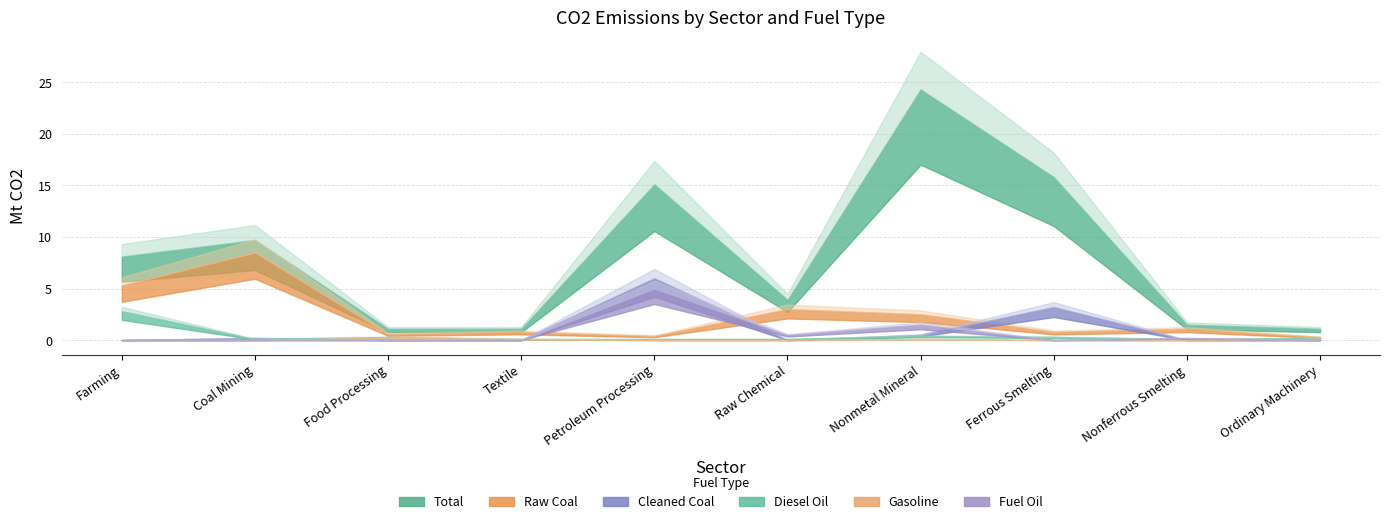

Between Petroleum Processing and Nonmetal Mineral, which series saw the biggest shift?

Total